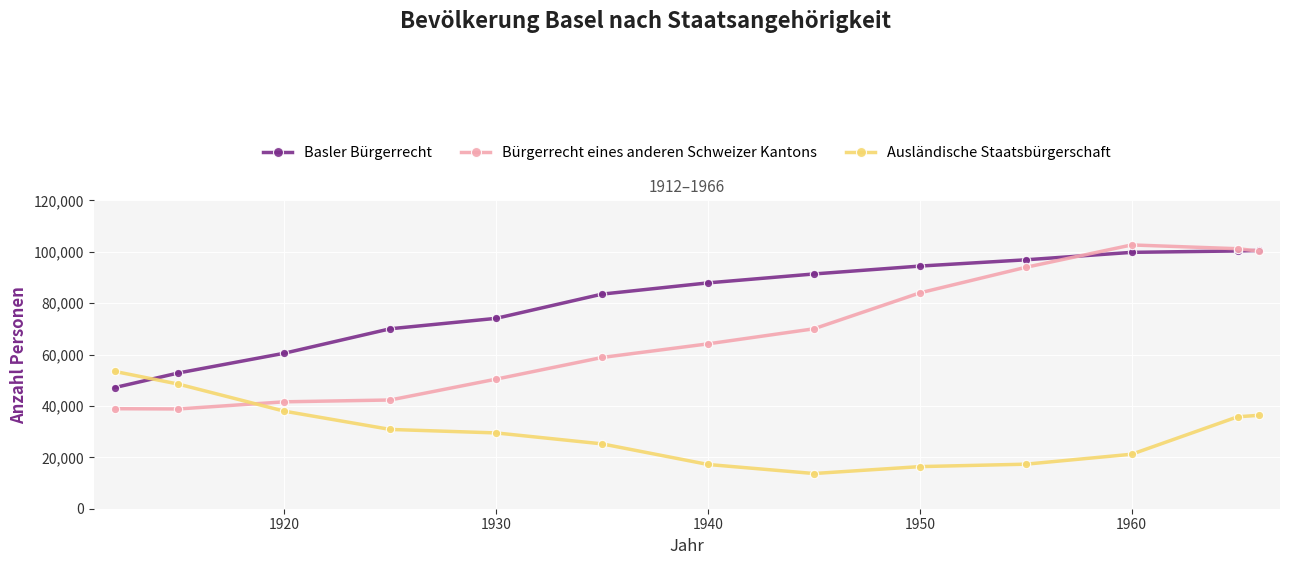

True or false: Bürgerrecht eines anderen Schweizer Kantons has more than 2 interior local peaks.

False